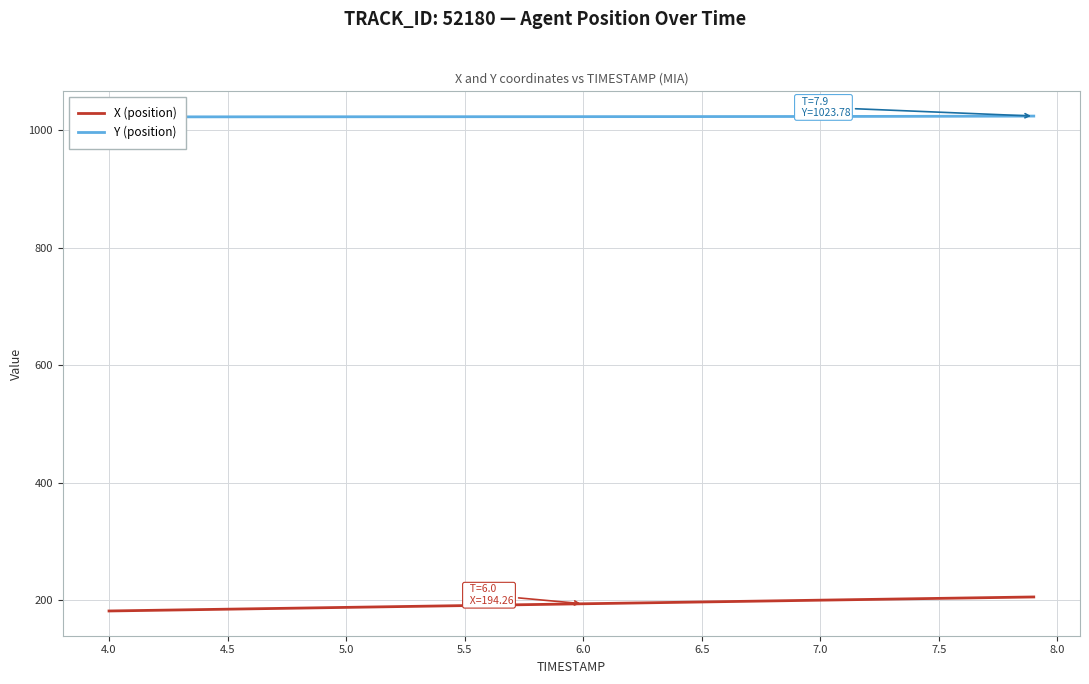

Reading right to left, what are all the values shown in this chart?

X (position): 205.8	205.2	204.6	204.0	203.4	202.8	202.2	201.6	201.0	200.4	199.8	199.2	198.6	197.9	197.3	196.7	196.1	195.5	194.9	194.3	193.6	193.0	192.4	191.8	191.2	190.6	190.0	189.3	188.7	188.1	187.5	186.9	186.3	185.7	185.1	184.4	183.8	183.2	182.6	182.0
Y (position): 1023.8	1023.7	1023.6	1023.5	1023.4	1023.4	1023.3	1023.2	1023.2	1023.1	1023.1	1023.0	1023.0	1023.0	1022.9	1022.9	1022.9	1022.9	1022.8	1022.8	1022.8	1022.8	1022.7	1022.7	1022.7	1022.7	1022.7	1022.6	1022.6	1022.6	1022.6	1022.6	1022.5	1022.5	1022.5	1022.5	1022.5	1022.4	1022.4	1022.4